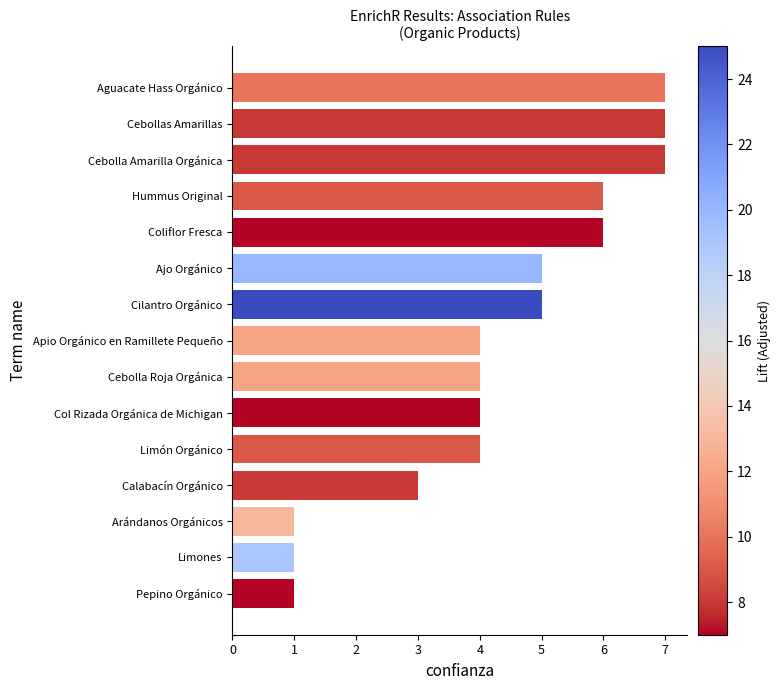

What is the approximate value at Coliflor Fresca?

6